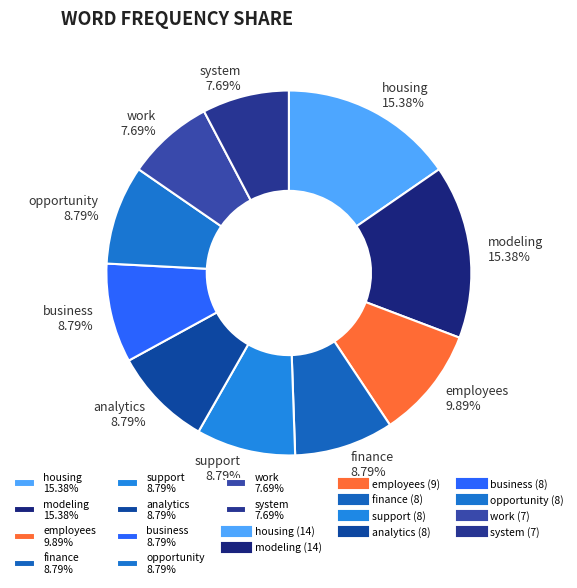

To the nearest percent, what is the difference between the modeling and analytics slice percentages?

7%